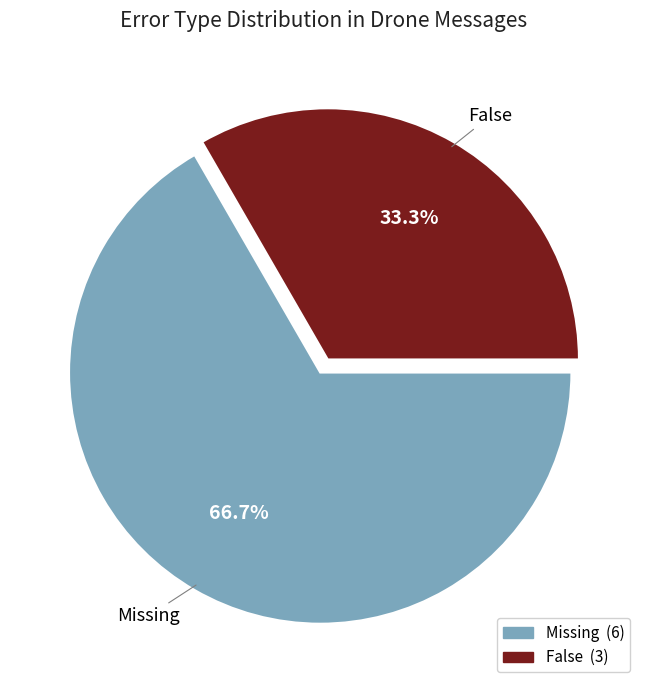

Is there any slice that represents more than half of the pie?

Yes